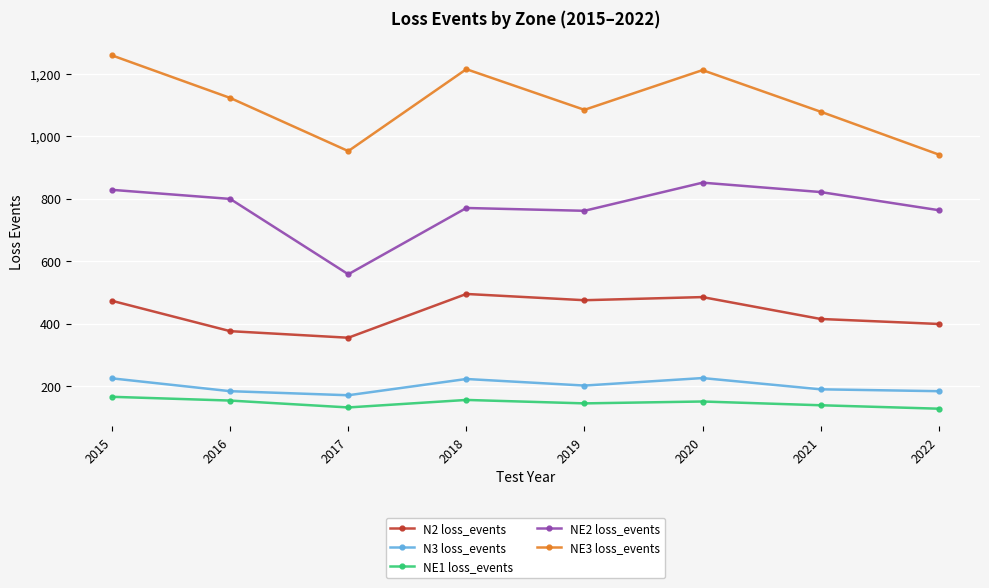

How many series are shown in this chart?

5